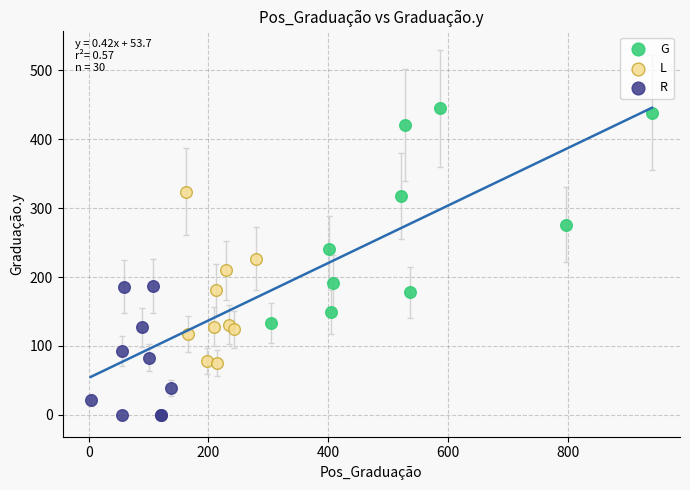

Which series contains the highest Y value?

G